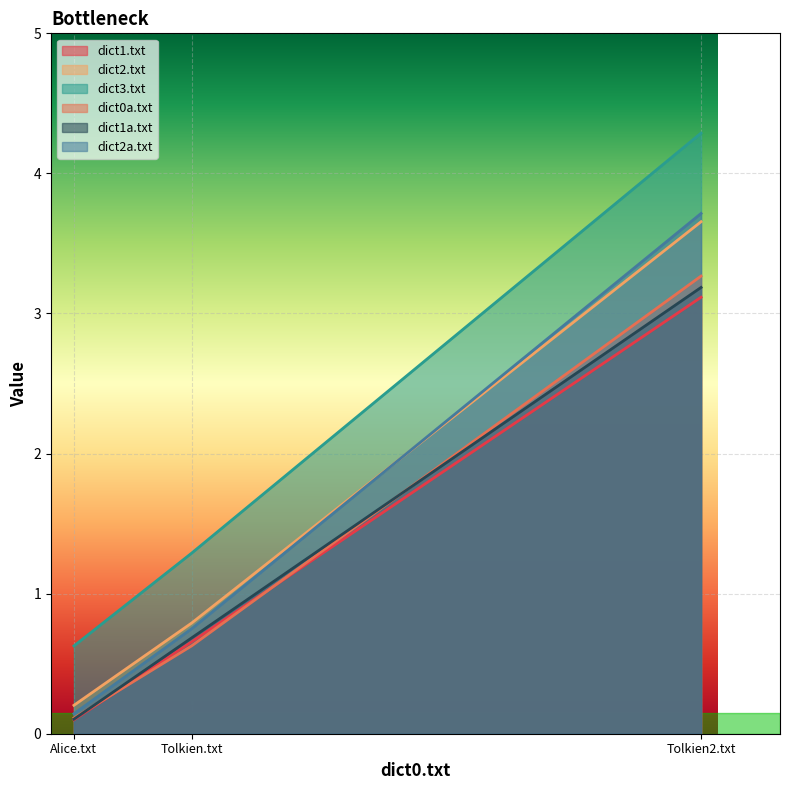

What is the smallest value displayed?

0.1